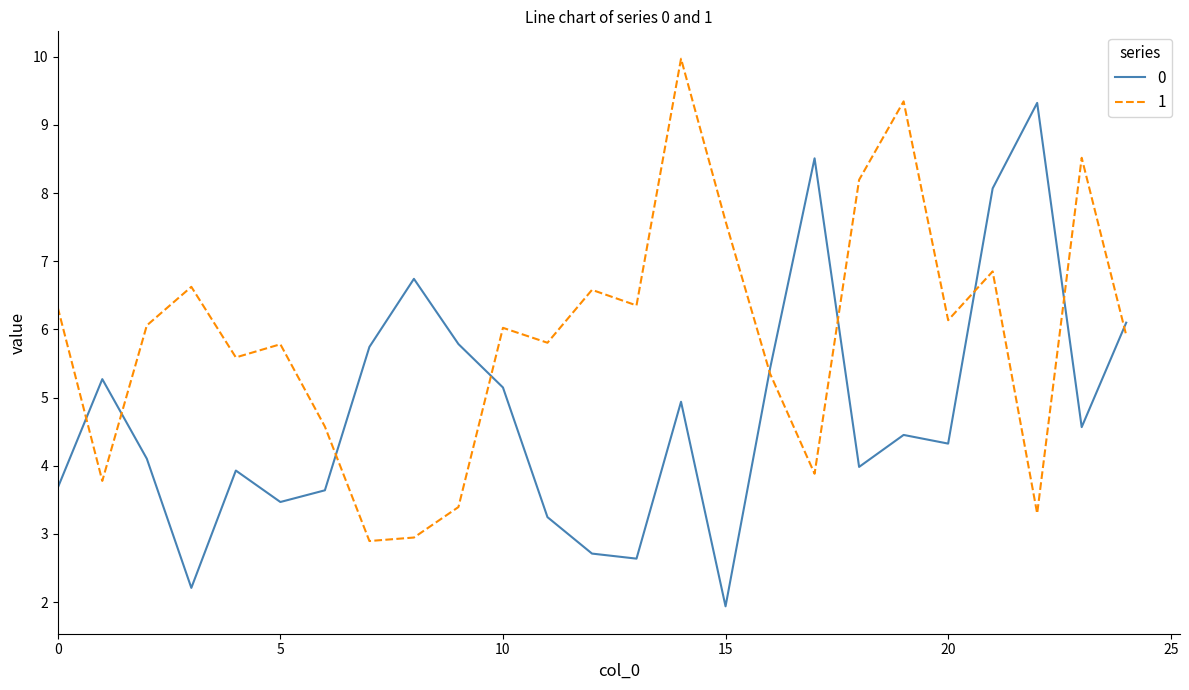

Rank the series by their maximum value, from highest to lowest.

1, 0